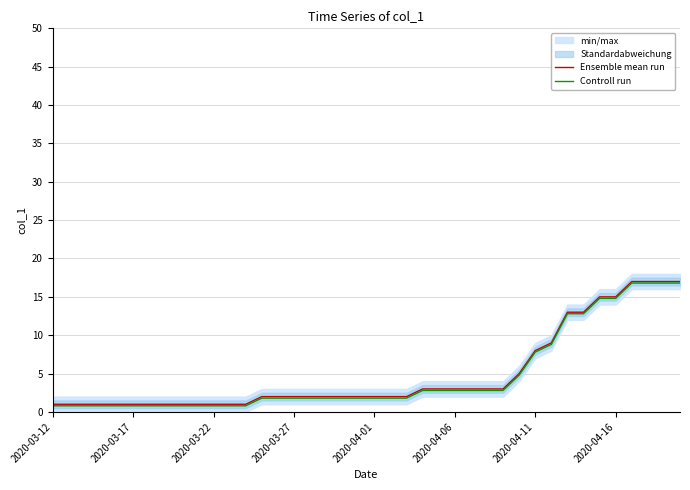

What is the highest value of the Ensemble mean run series?

17.0